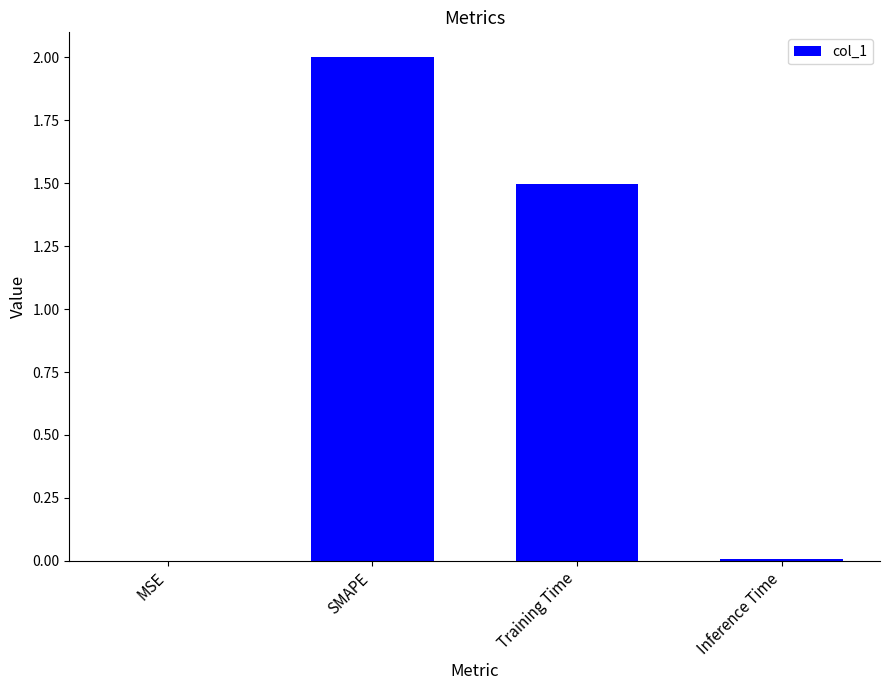

What is the maximum value shown in the chart?

2.0